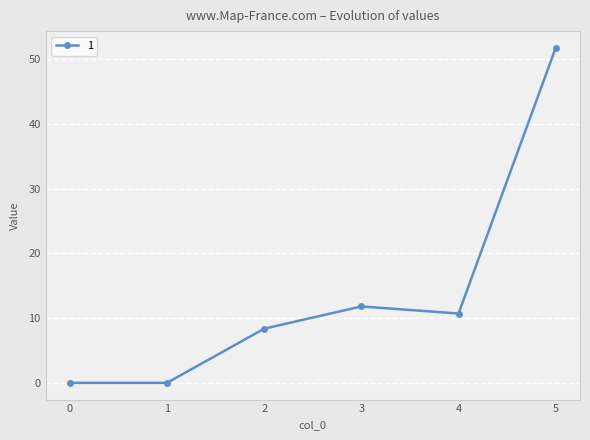

What is the sum of the values at 1 and 2?

8.4